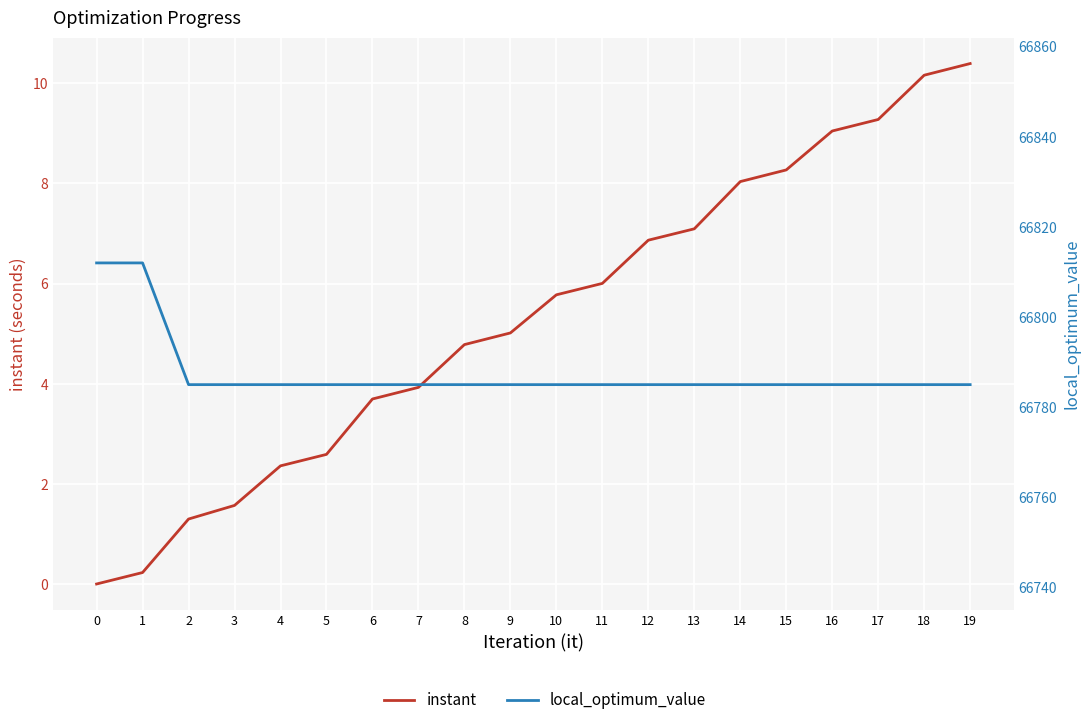

Reading left to right, what are all the values shown in this chart?

instant: 0.0	0.2	1.3	1.6	2.4	2.6	3.7	3.9	4.8	5.0	5.8	6.0	6.9	7.1	8.0	8.3	9.0	9.3	10.2	10.4
local_optimum_value: 66812.0	66812.0	66785.0	66785.0	66785.0	66785.0	66785.0	66785.0	66785.0	66785.0	66785.0	66785.0	66785.0	66785.0	66785.0	66785.0	66785.0	66785.0	66785.0	66785.0